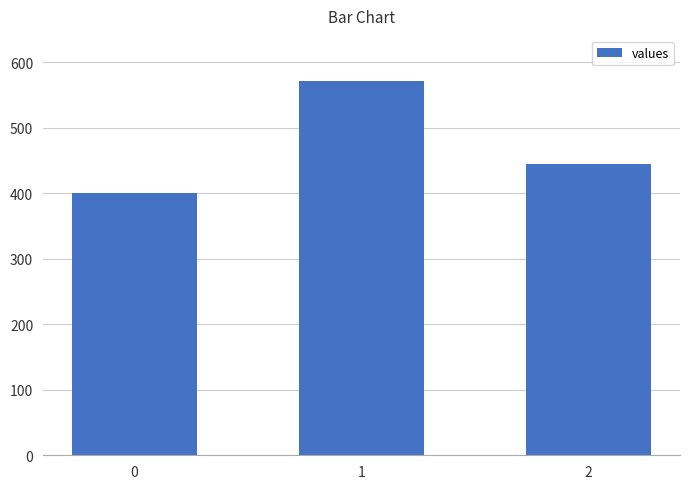

List the labels in order of value, largest first.

1, 2, 0